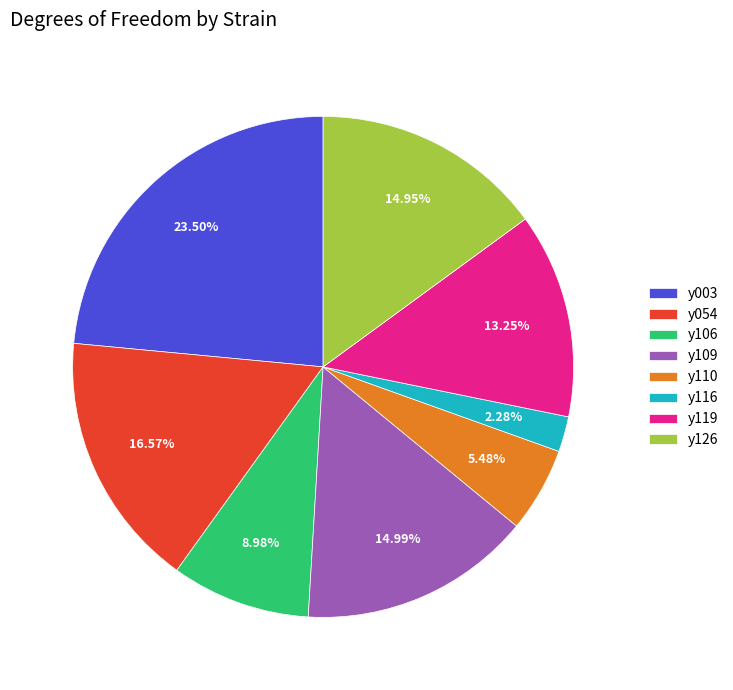

Between y119 and y126, which is larger?

y126